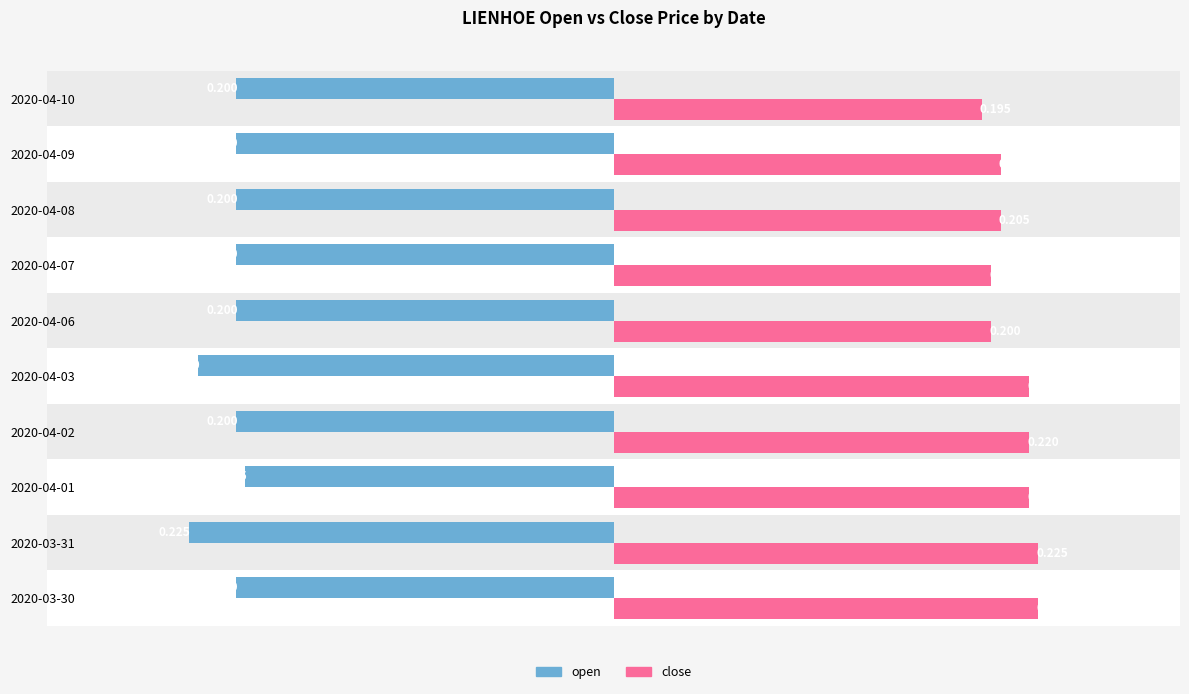

Between 2020-04-03 and 2020-04-07, which is larger?

2020-04-07